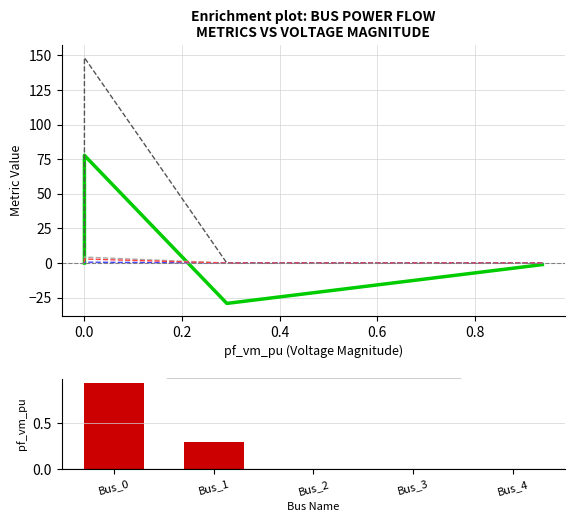

How many positive values does the pf_vm_pu (ranked) series have?

2